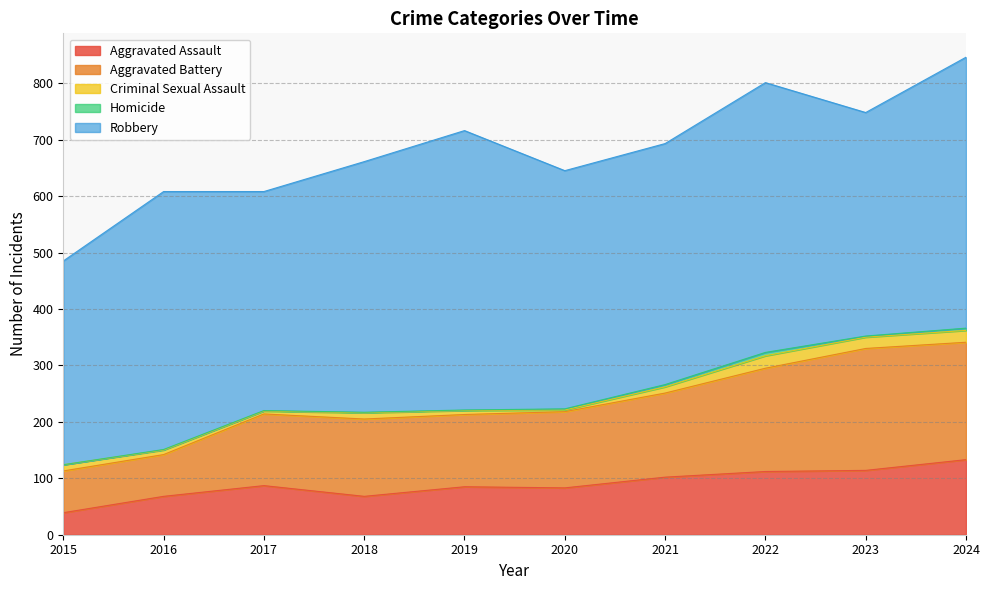

Which label corresponds to the smallest value in the chart?

2015